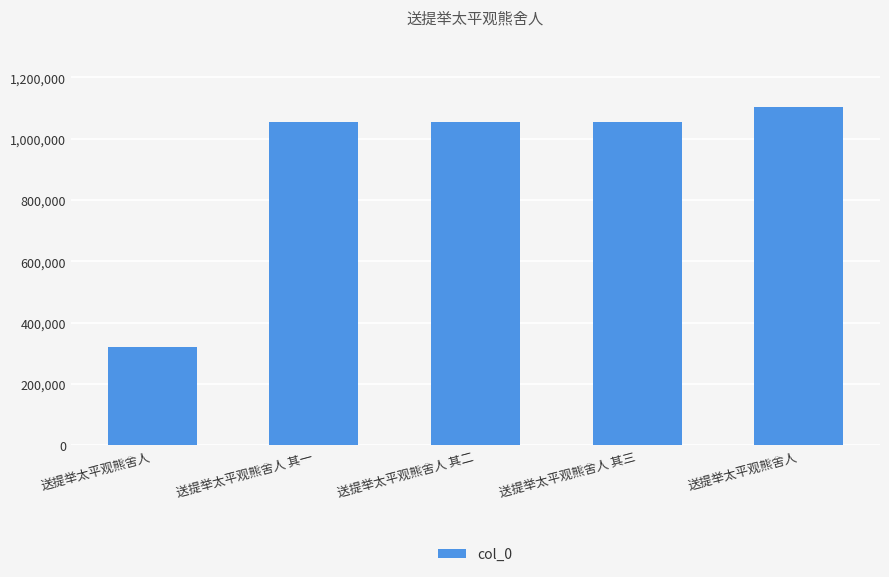

What is the change in value from 送提举太平观熊舍人 其二 to 送提举太平观熊舍人?

+50857